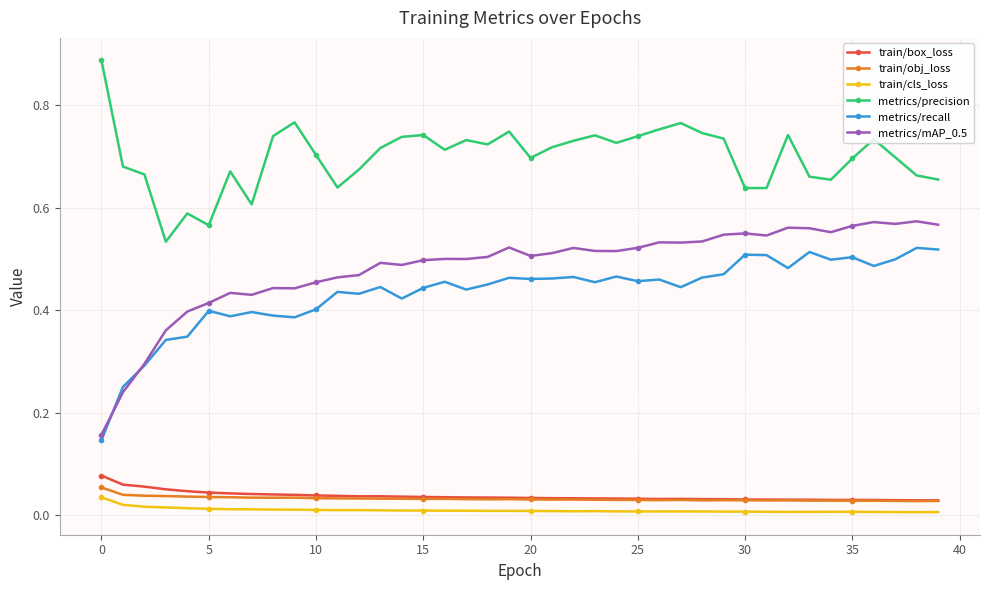

True or false: metrics/precision and train/box_loss cross at least once.

False